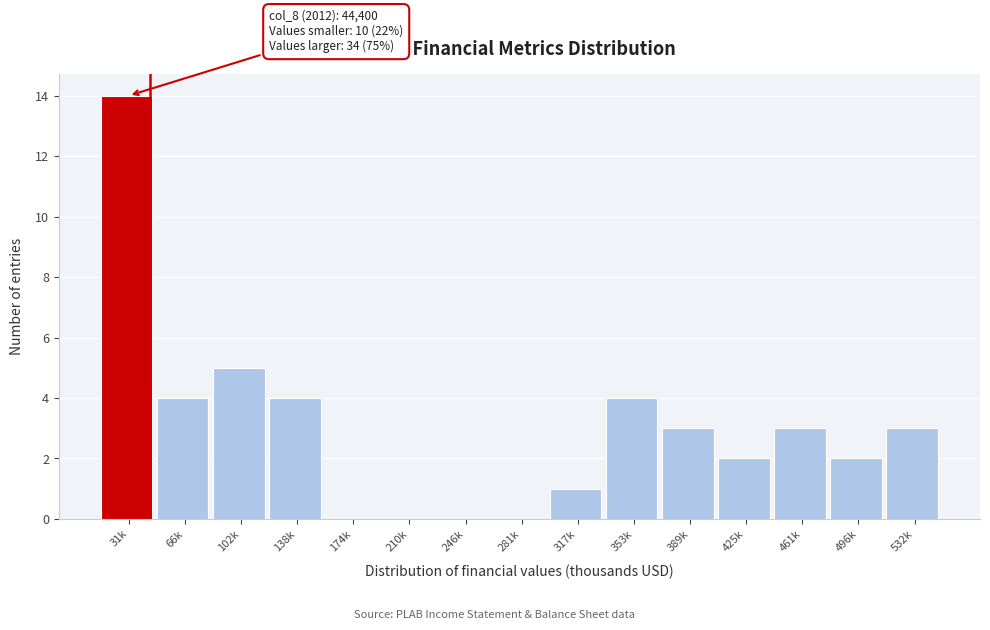

Reading left to right, extract all data points from this chart.

31k=14	66k=4	102k=5	138k=4	174k=0	210k=0	246k=0	281k=0	317k=1	353k=4	389k=3	425k=2	461k=3	496k=2	532k=3